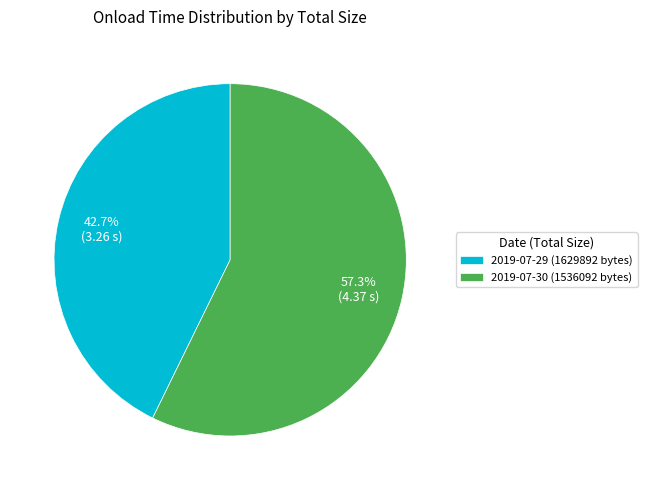

To the nearest percent, what portion does 2019-07-29 (1629892 bytes) represent?

43%